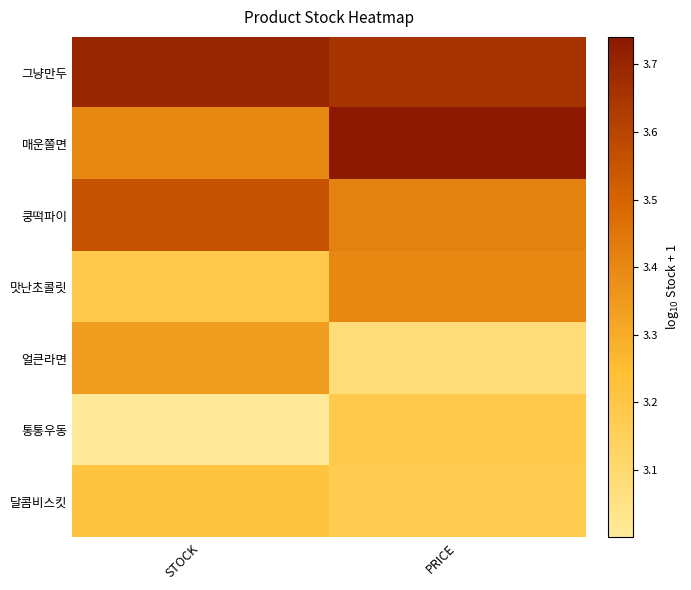

Which series has the largest total across all categories?

그냥만두